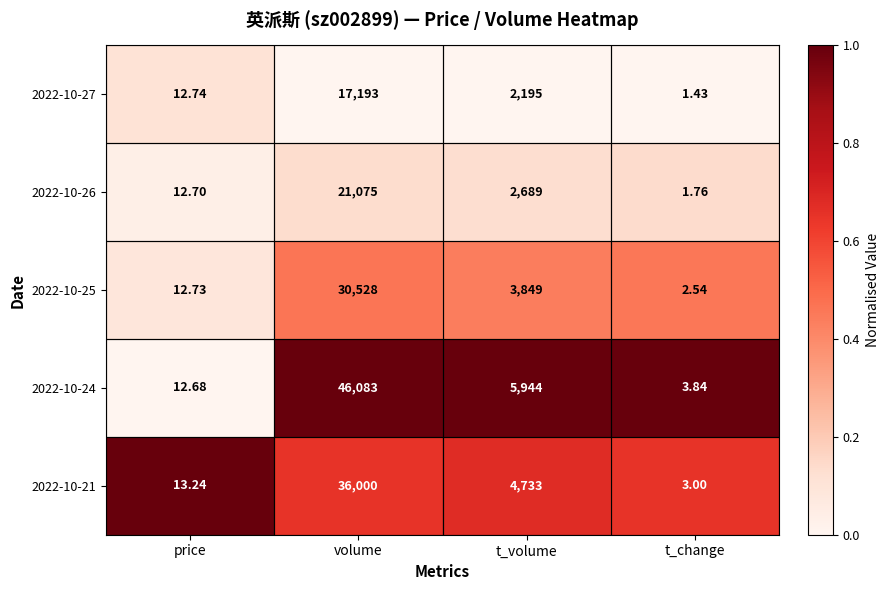

What is the total value across all series at t_change?

12.6